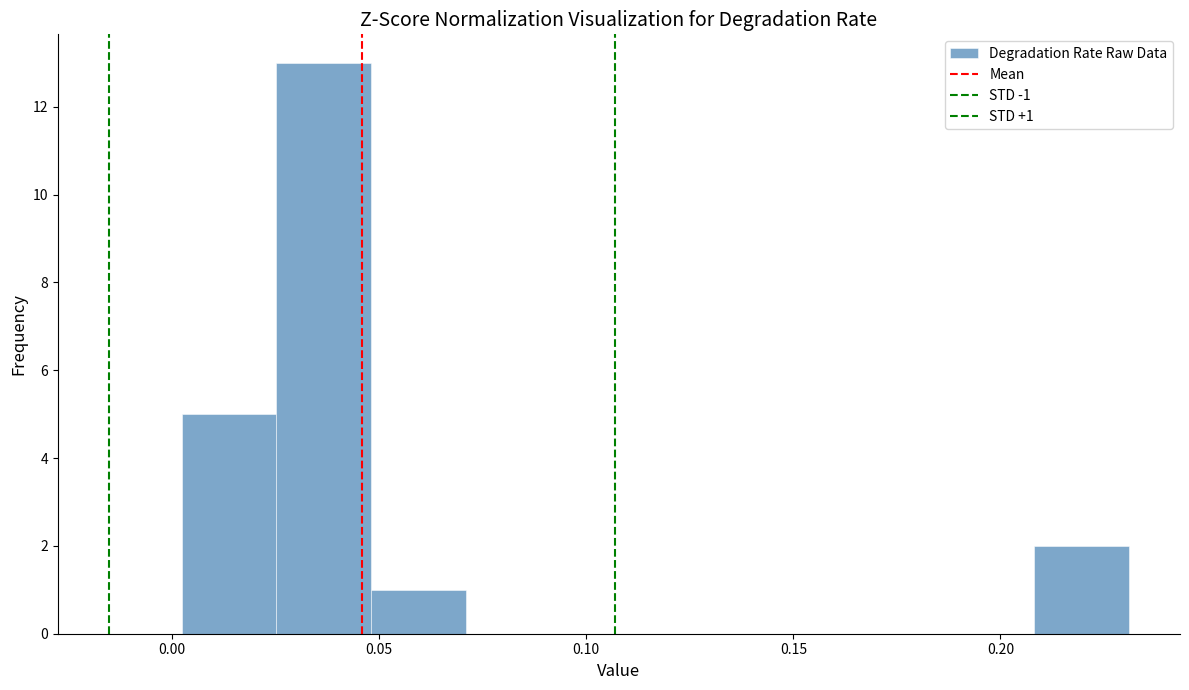

Which range on the x-axis has the tallest bar?

0.025 to 0.050